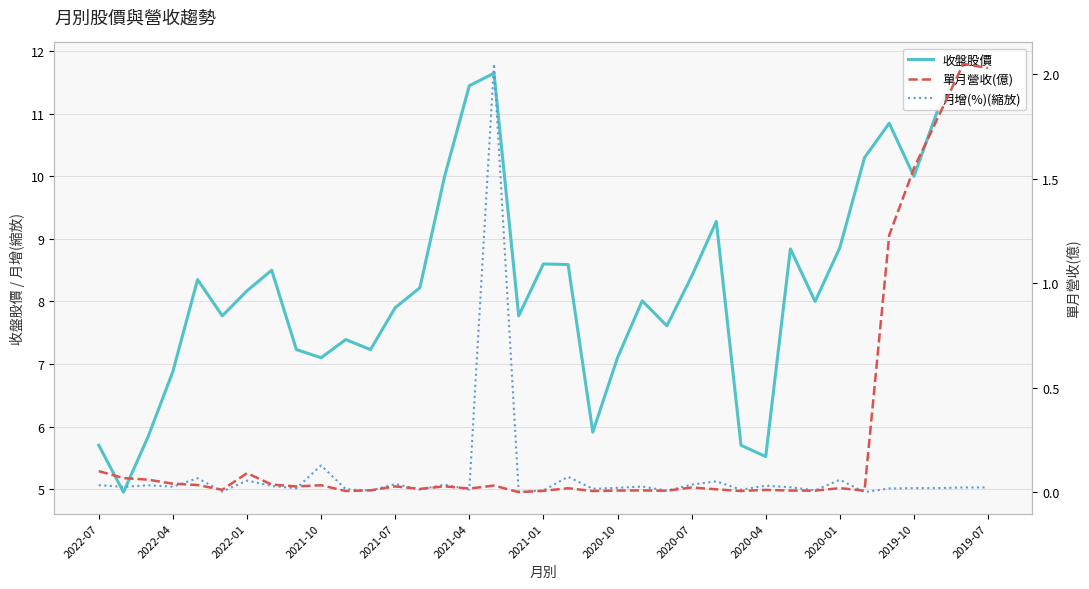

The value of 月增(%)(縮放) at 2020-01 is 8.5. True or false?

False